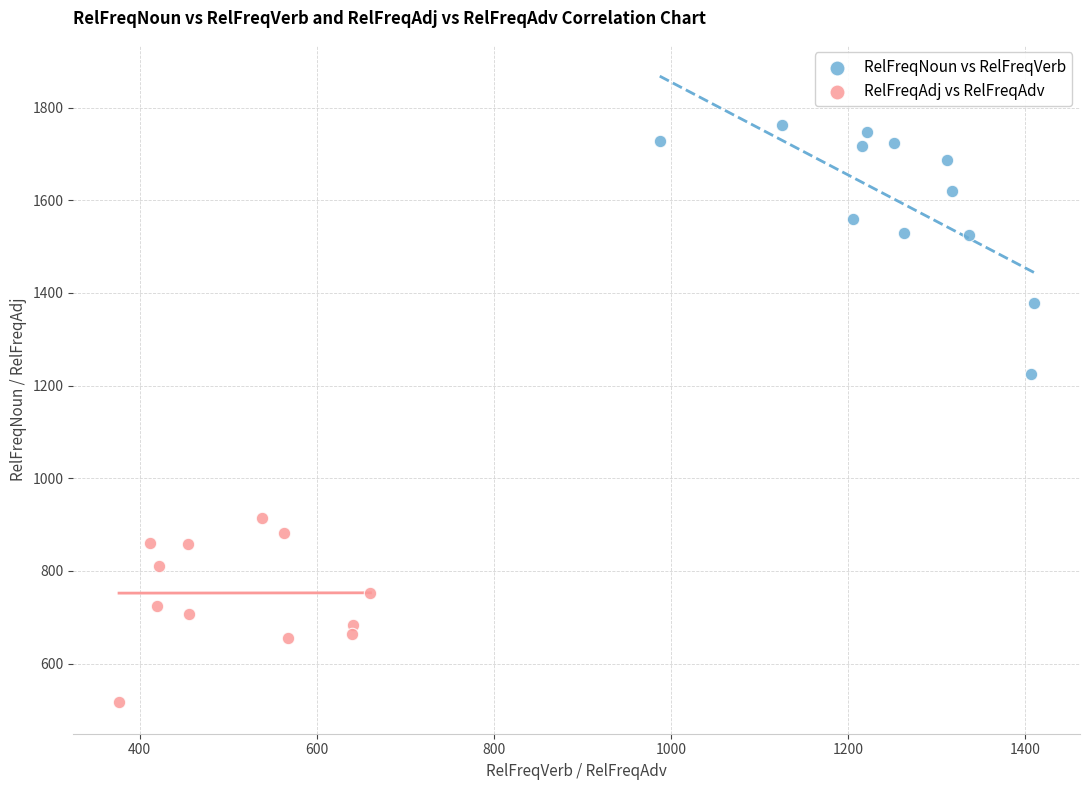

Which series contains the highest Y value?

RelFreqNoun vs RelFreqVerb